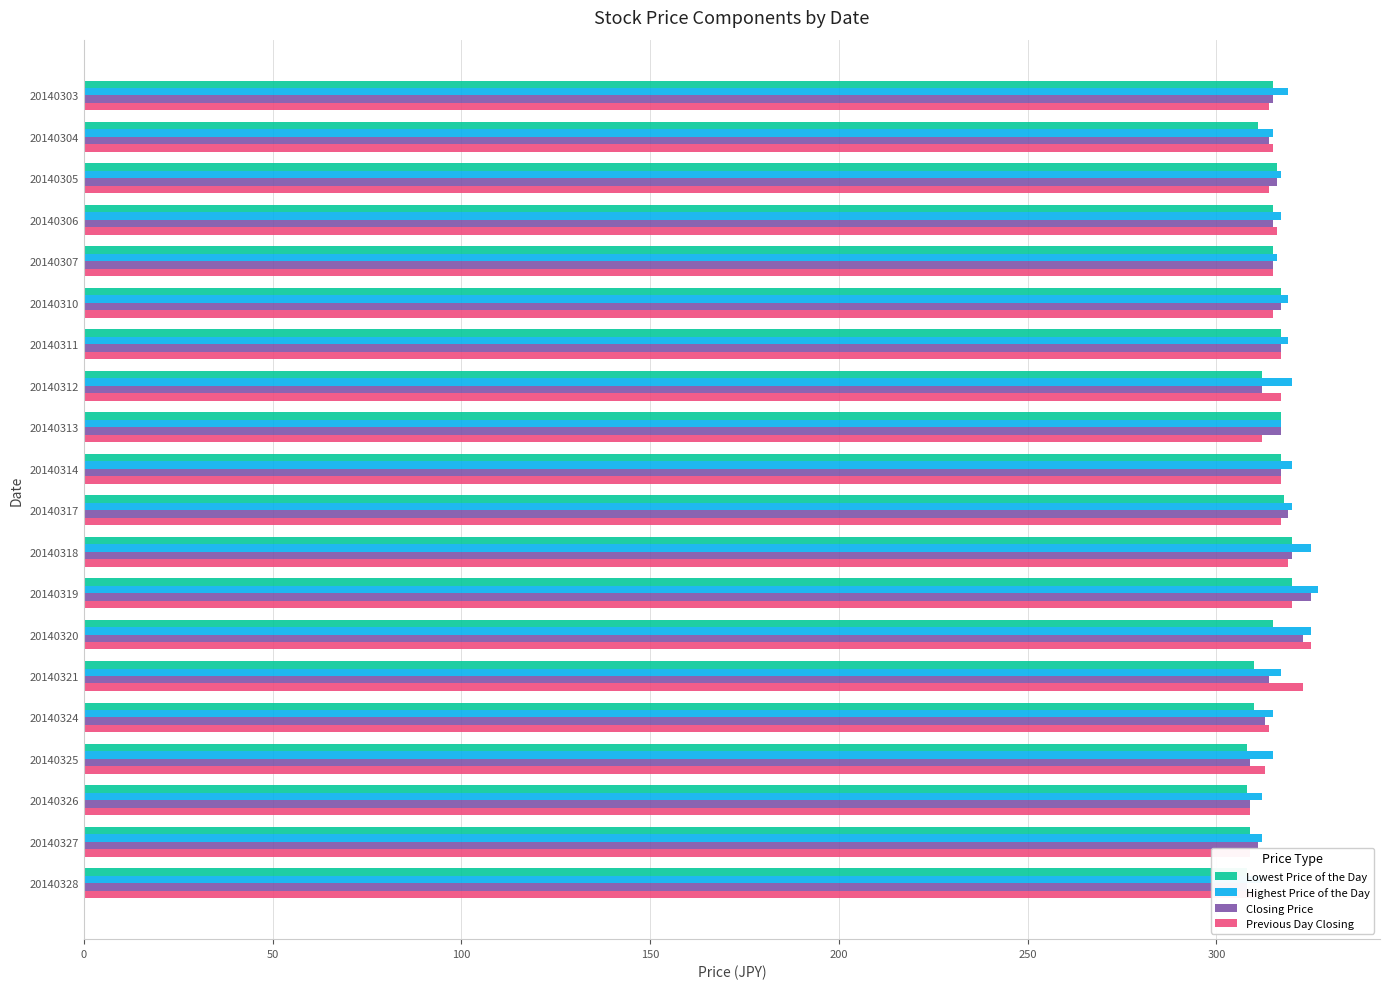

At 20140324, list the series in order from largest to smallest.

Highest Price of the Day, Previous Day Closing, Closing Price, Lowest Price of the Day